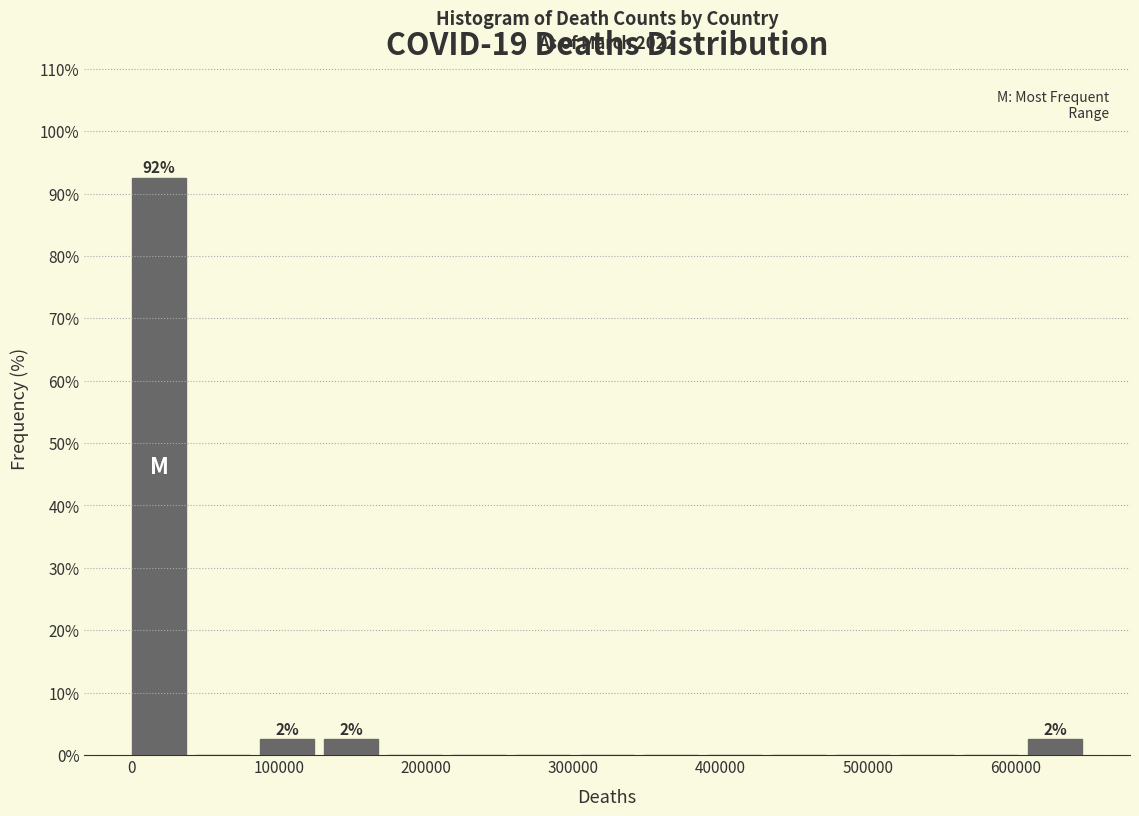

Which range on the x-axis has the tallest bar?

0 to 40000